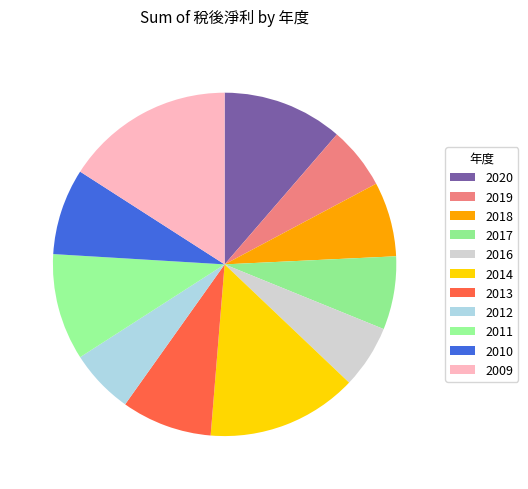

True or false: 2016 accounts for 6% of the total.

True